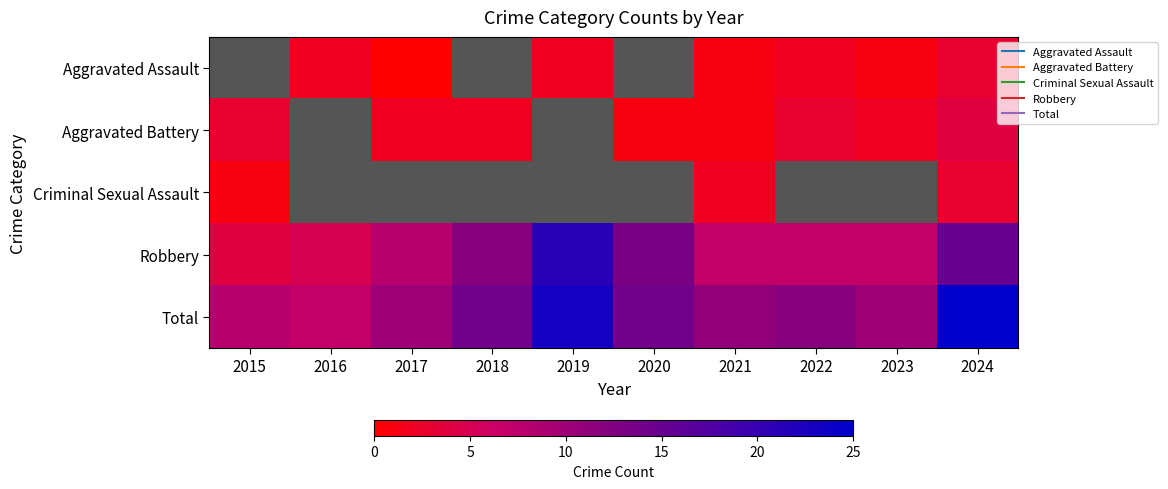

Is it true that Total equals 12.0 at 2024?

False